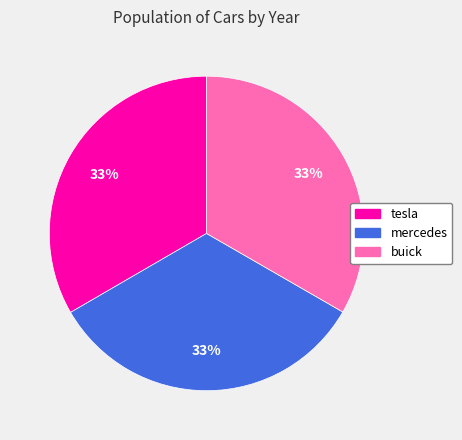

How many segments does this pie chart have?

3